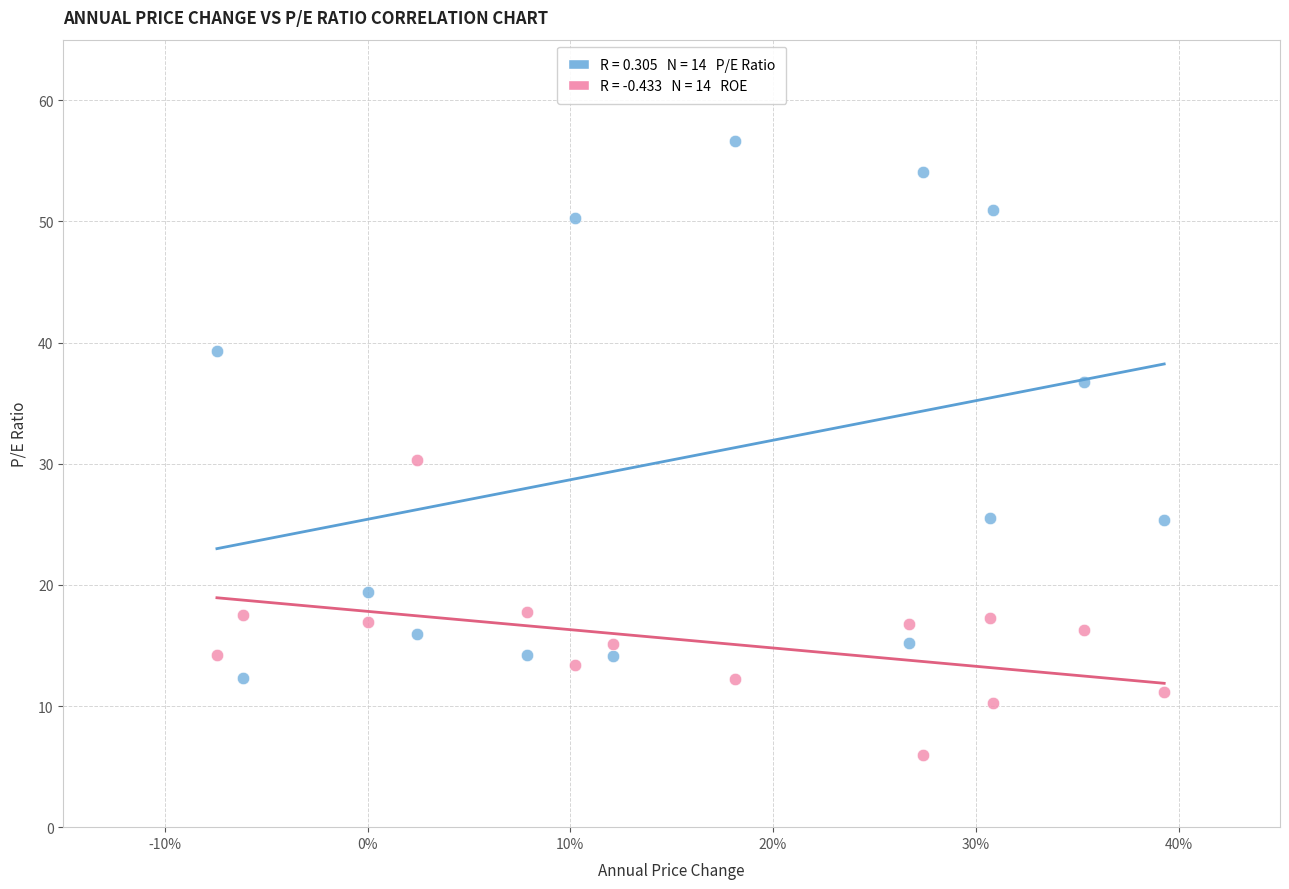

Across all data points, what is the range of Y values (max minus min)?

50.6